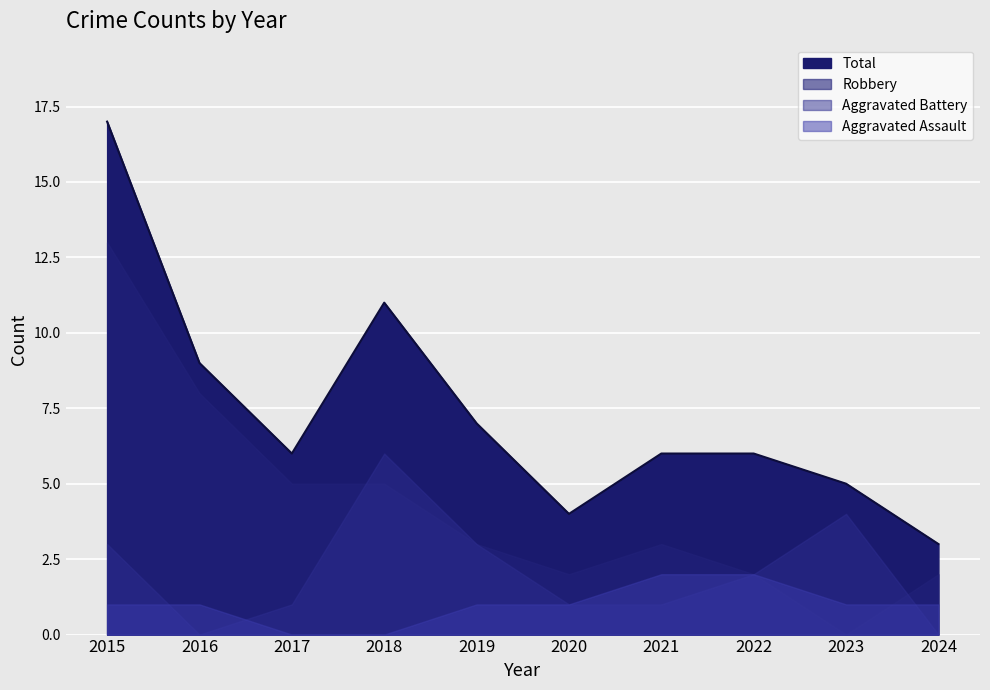

What is the maximum value for Robbery?

13